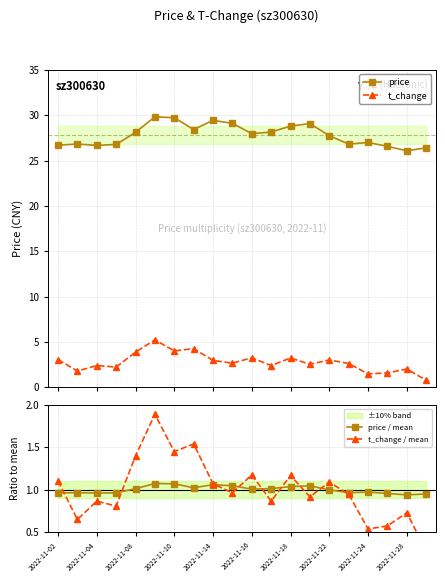

In price / mean, how many points are lower than both neighbors (excluding endpoints)?

5